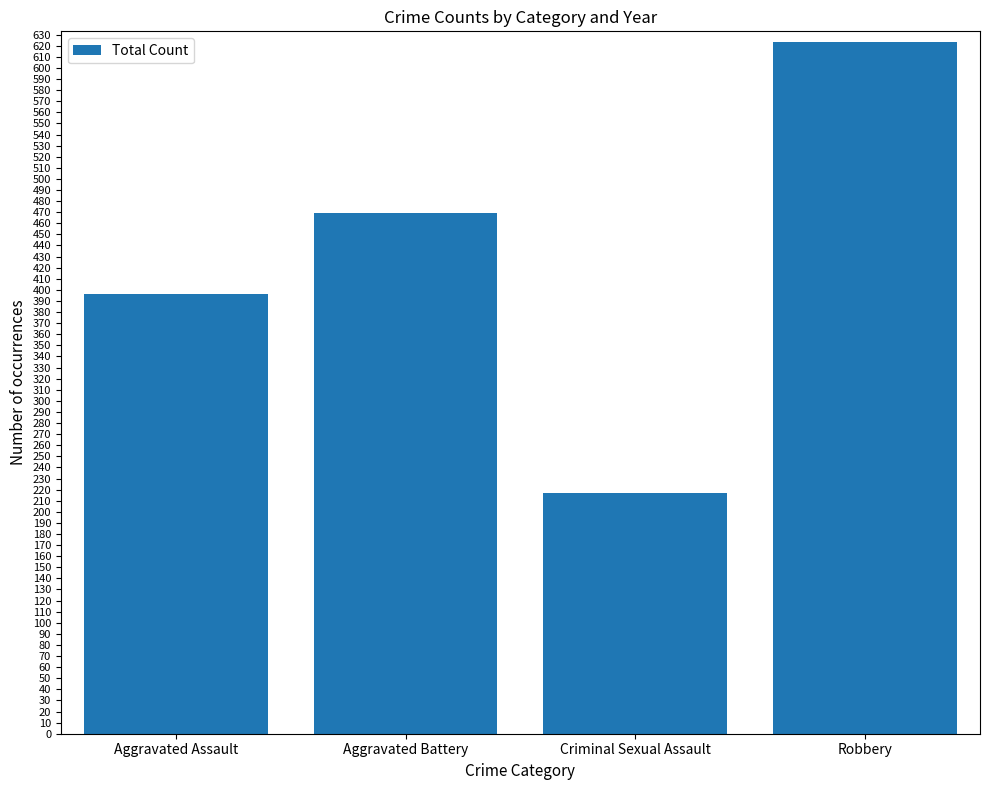

What is the smallest value displayed?

217